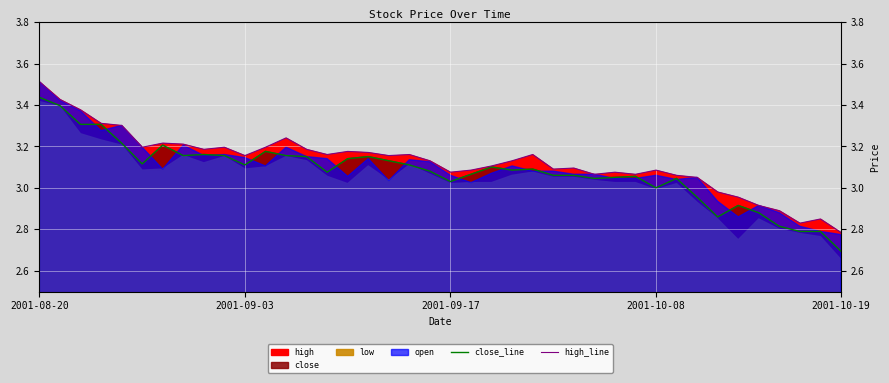

True or false: close_line has a value of 4.2 at 7.

False